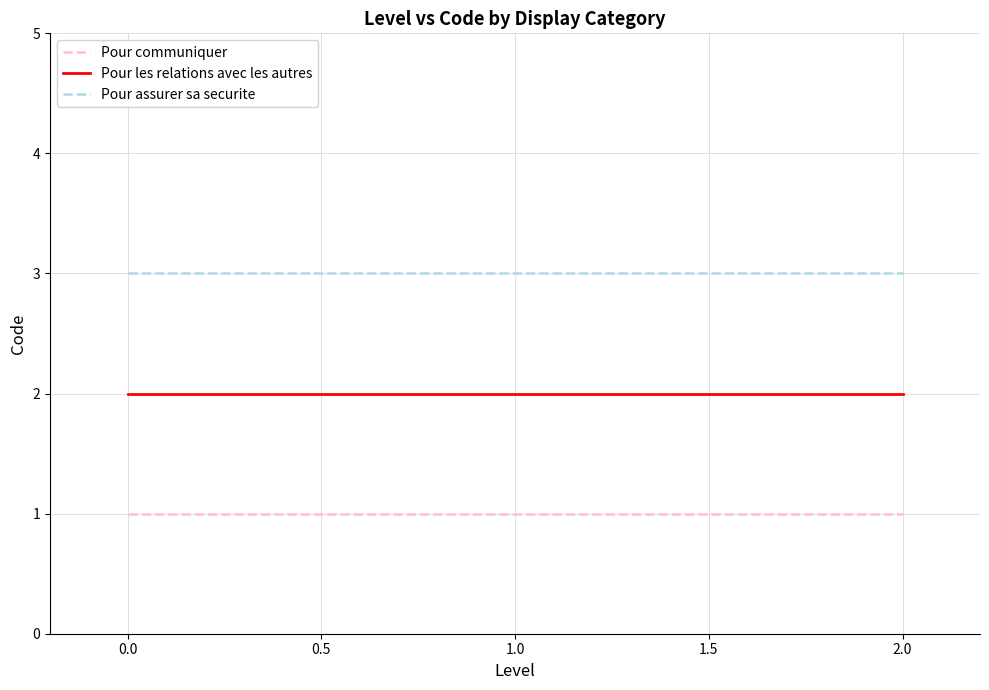

What is the minimum value shown in the chart?

1